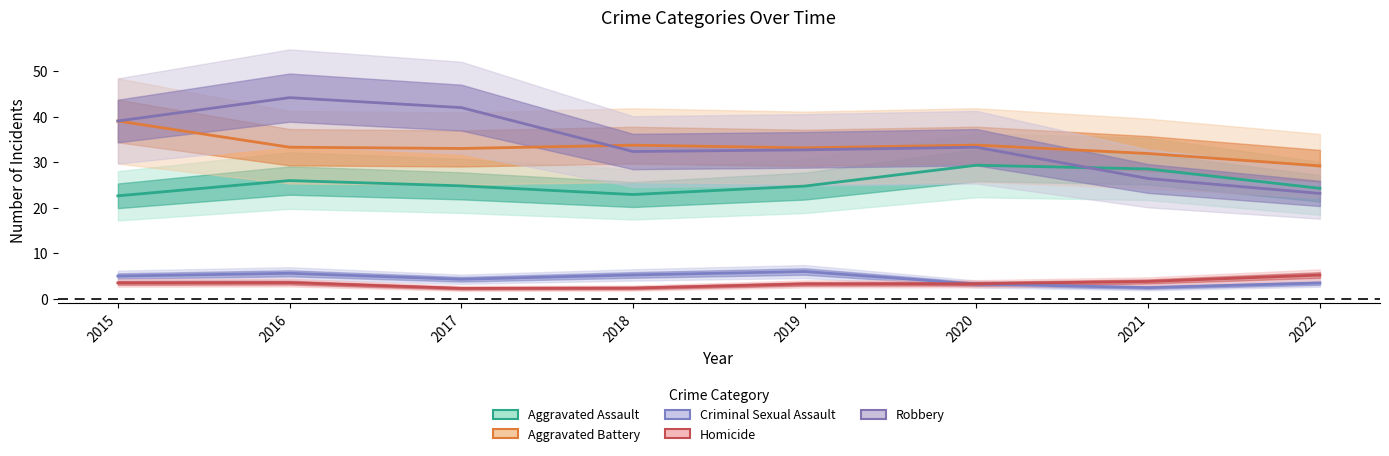

What is the approximate value of Criminal Sexual Assault at 2021?

2.4